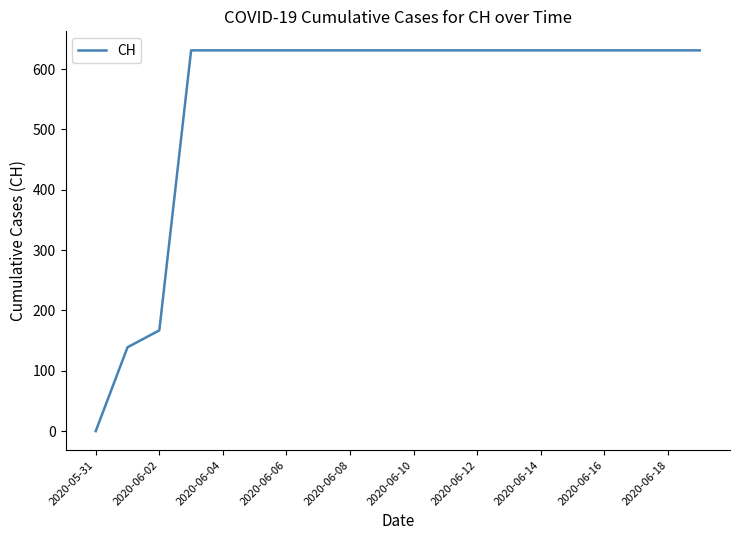

What is the difference between the maximum and minimum values?

631